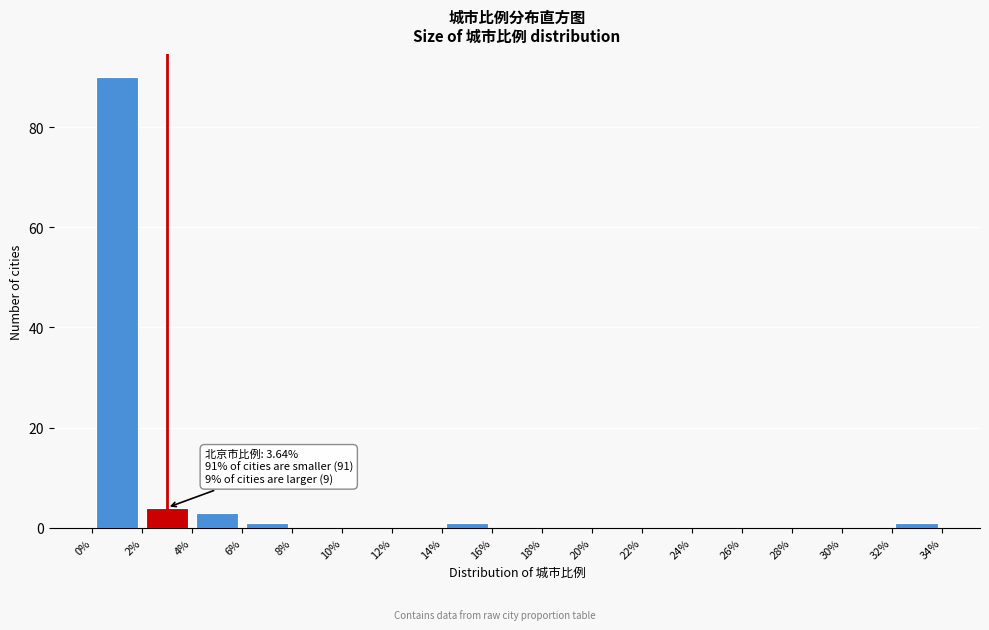

Over which range of the x-axis is the bar tallest?

0% to 2%